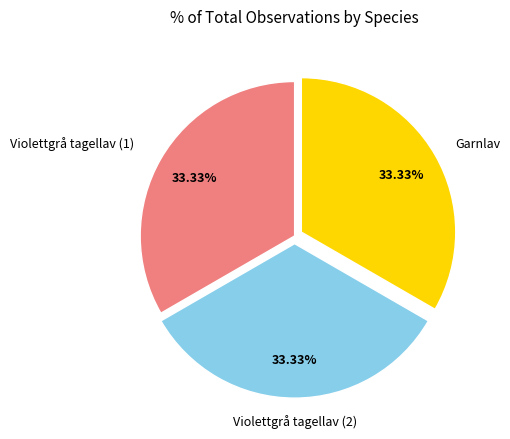

Does any single category account for the majority?

No